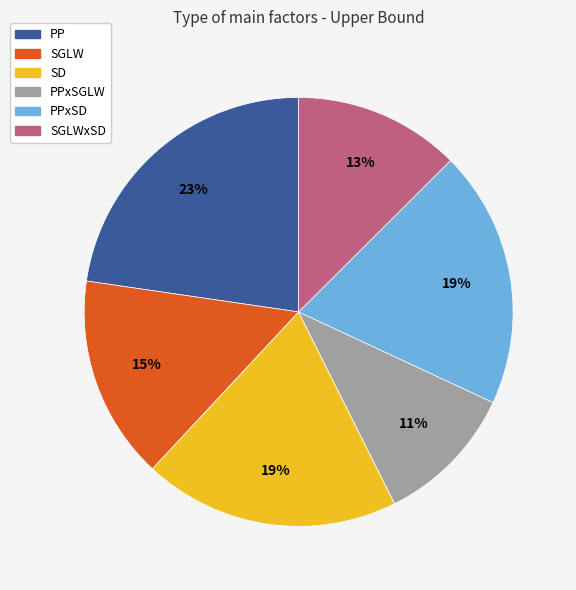

To the nearest percent, what is the difference between the largest and smallest slice percentages?

12%